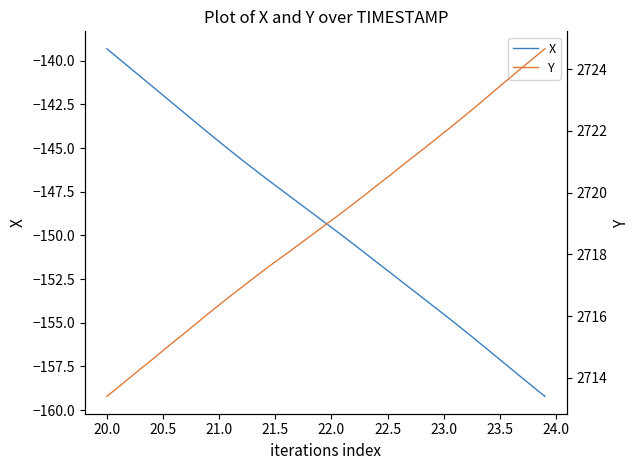

Which category has the highest value in the X series?

20.0